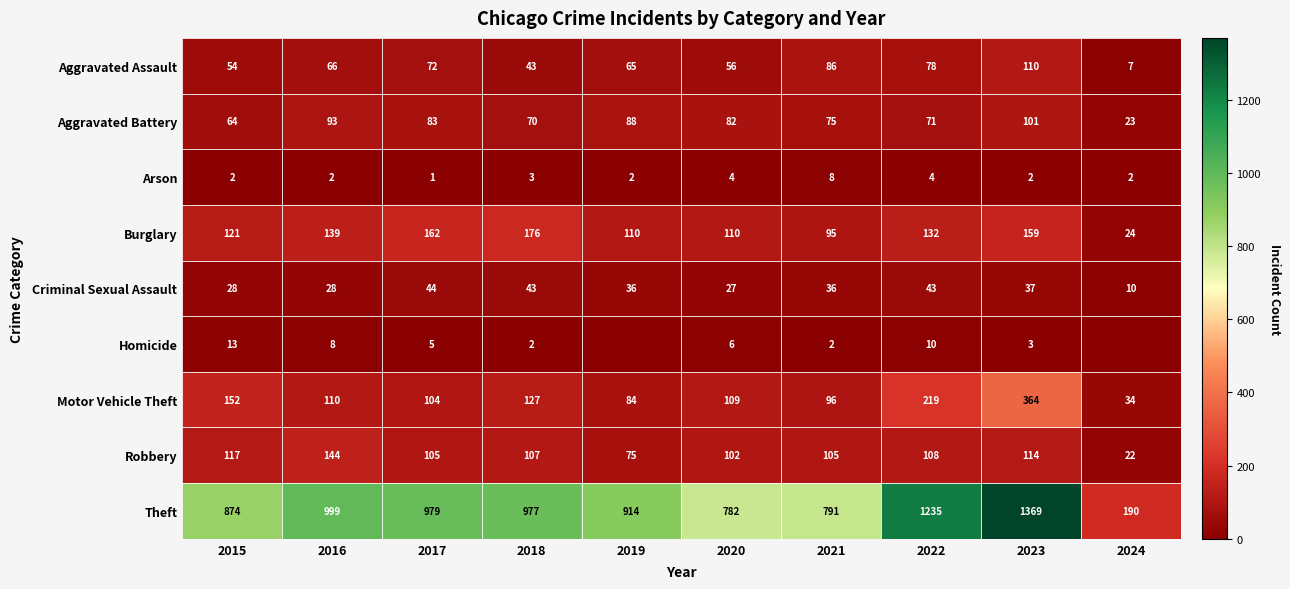

What is the maximum value shown in the chart?

1369